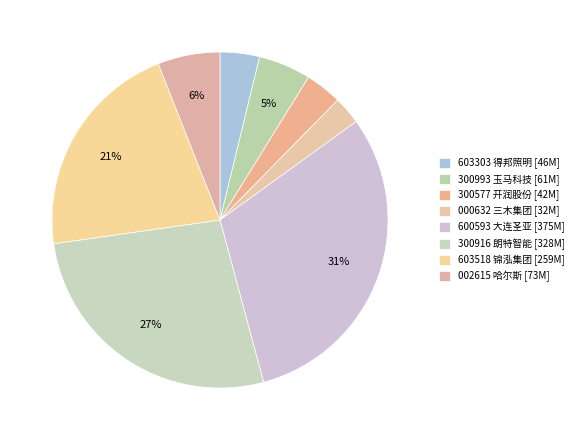

Count the number of slices in the pie.

8